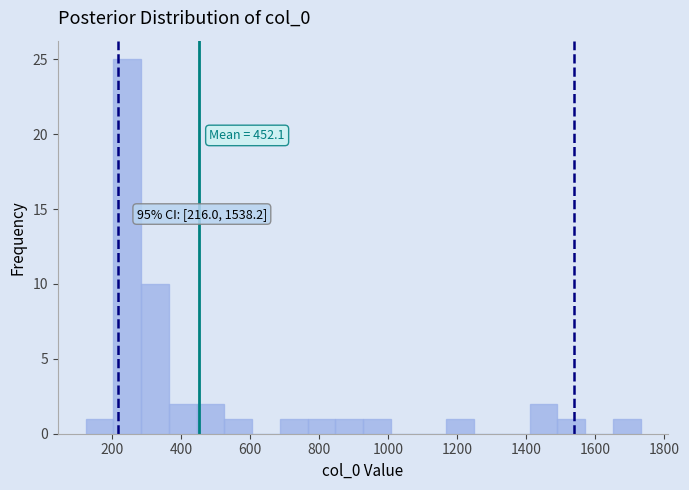

Which range on the x-axis has the tallest bar?

200 to 280